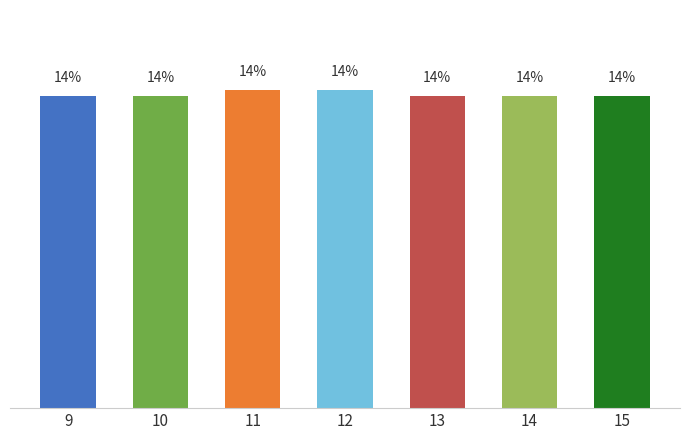

What is the approximate value at 10?

14.2